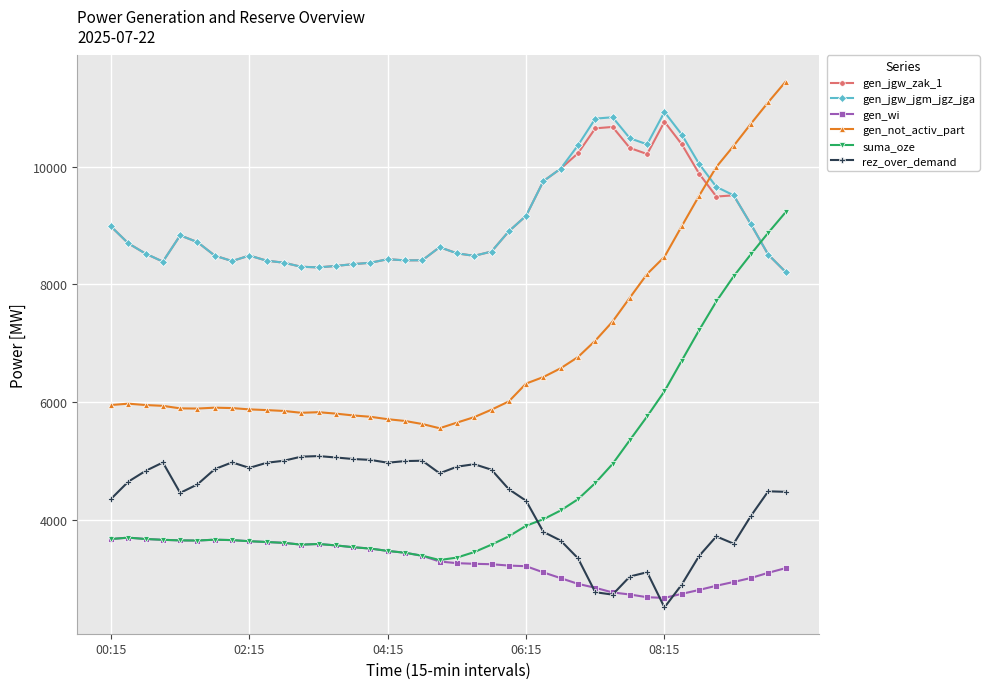

How many data points in gen_not_activ_part are less than 5949?

20